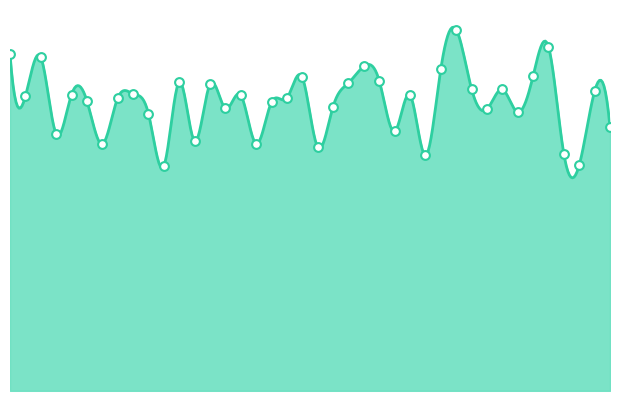

Between 2960.0 and 1535.0, which is larger?

1535.0